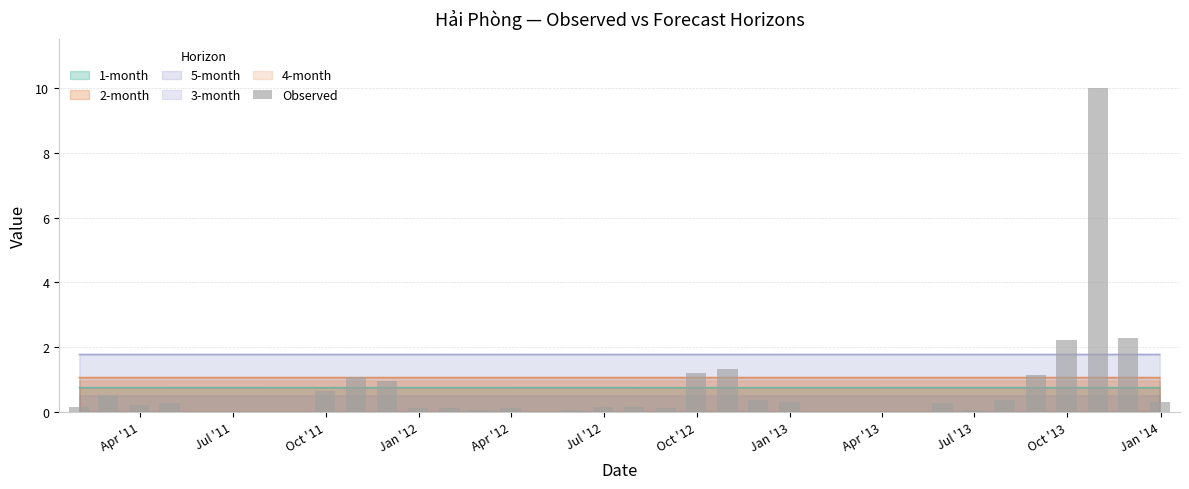

How many categories are shown in the chart?

36